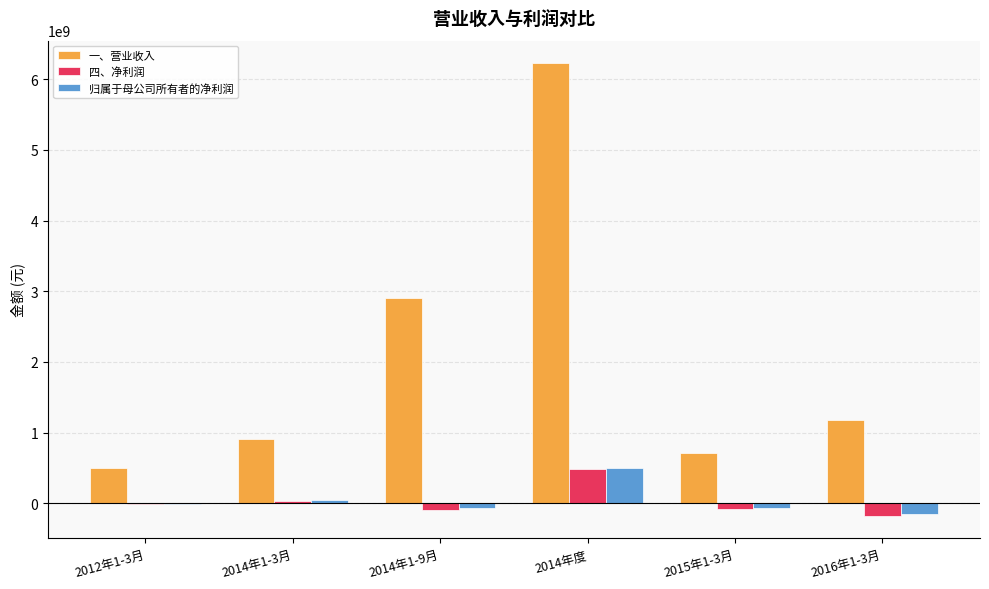

How many series are shown in this chart?

3